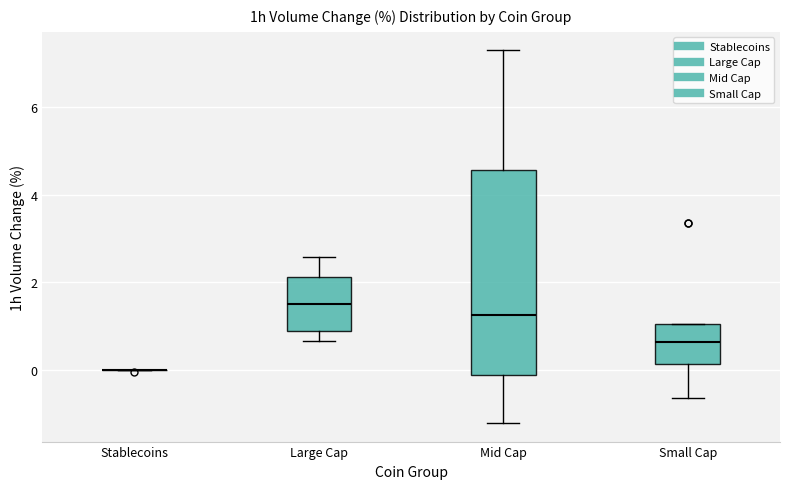

Where does the upper whisker of the box for Mid Cap end on the y-axis? The values are not printed on the chart, so give them approximately, as read against the axis.

7.4